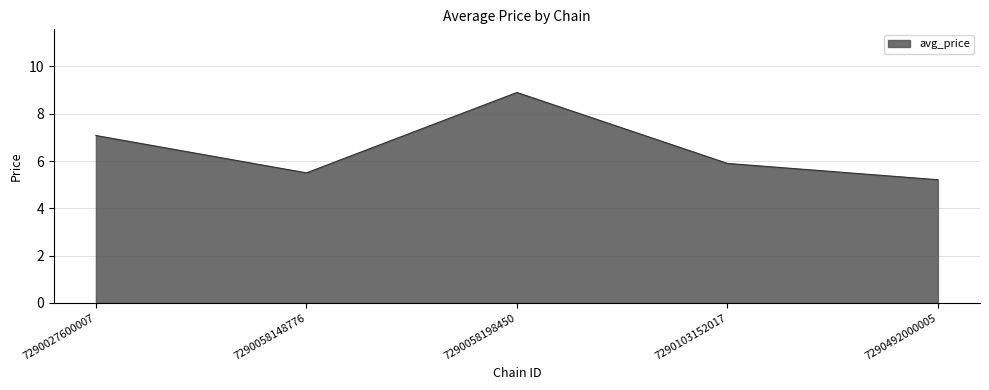

Rank the categories by value from lowest to highest.

7290492000005, 7290058148776, 7290103152017, 7290027600007, 7290058198450